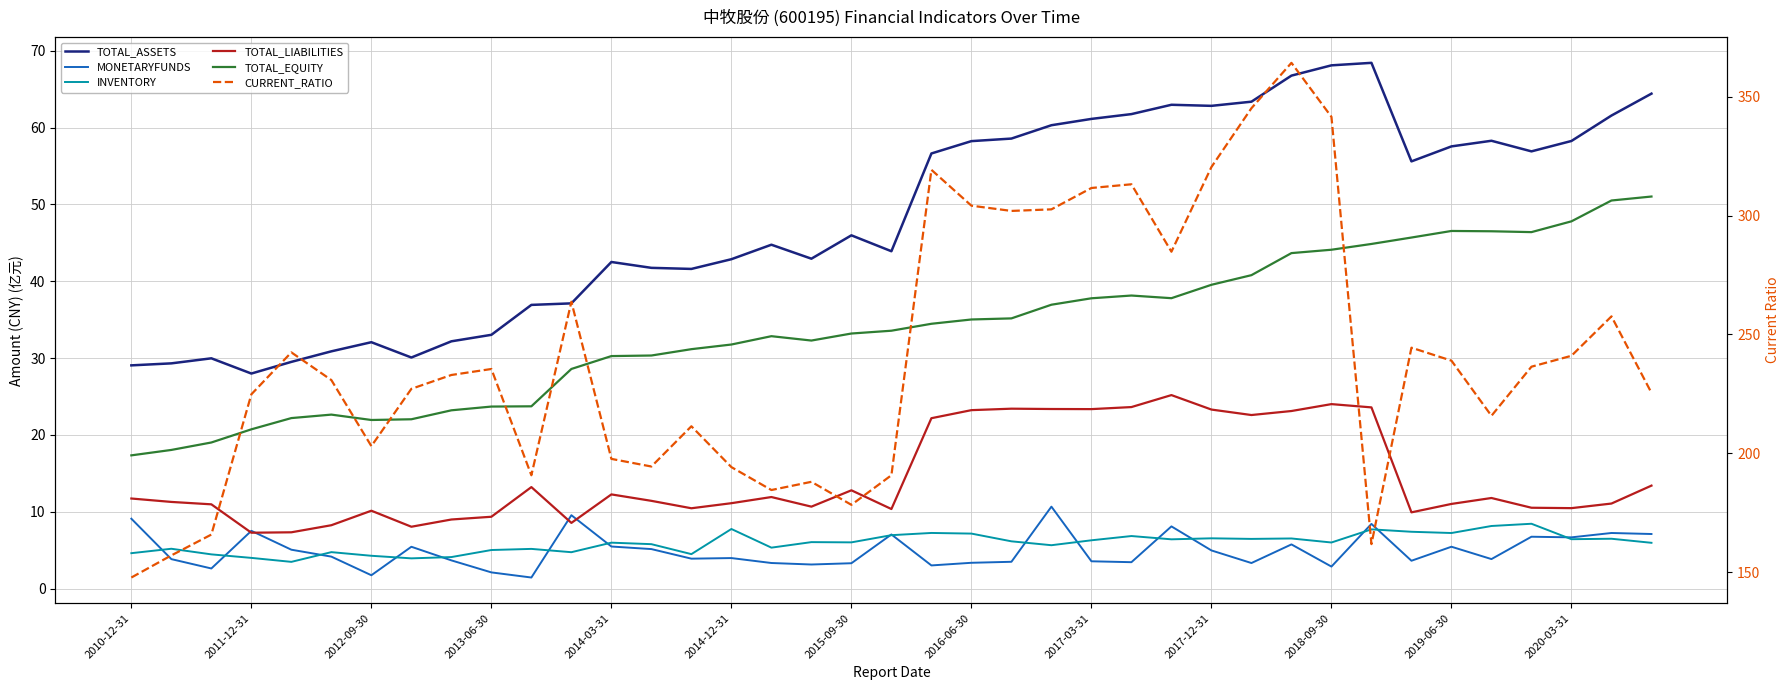

True or false: TOTAL_ASSETS and TOTAL_LIABILITIES intersect in this chart.

False